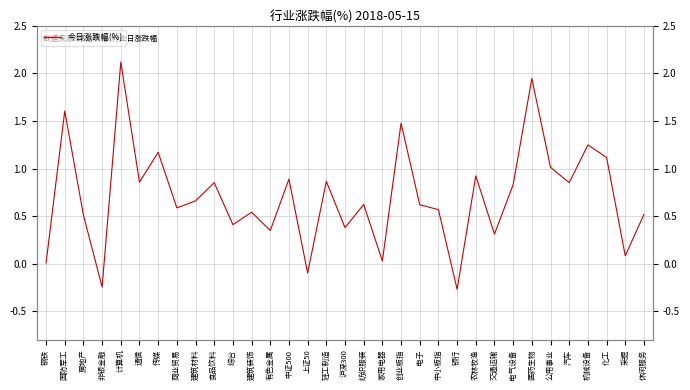

Does the chart display data point markers on the line(s)?

No